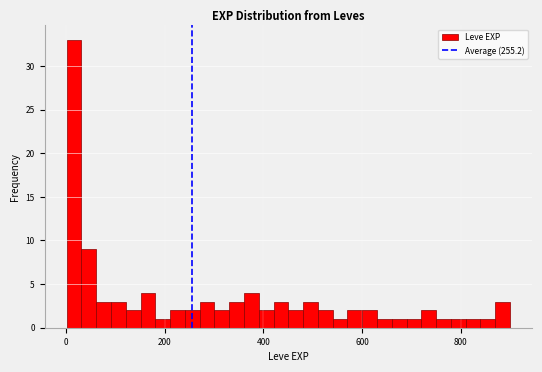

Read against the x-axis, roughly where is the centre of the tallest bar?

20